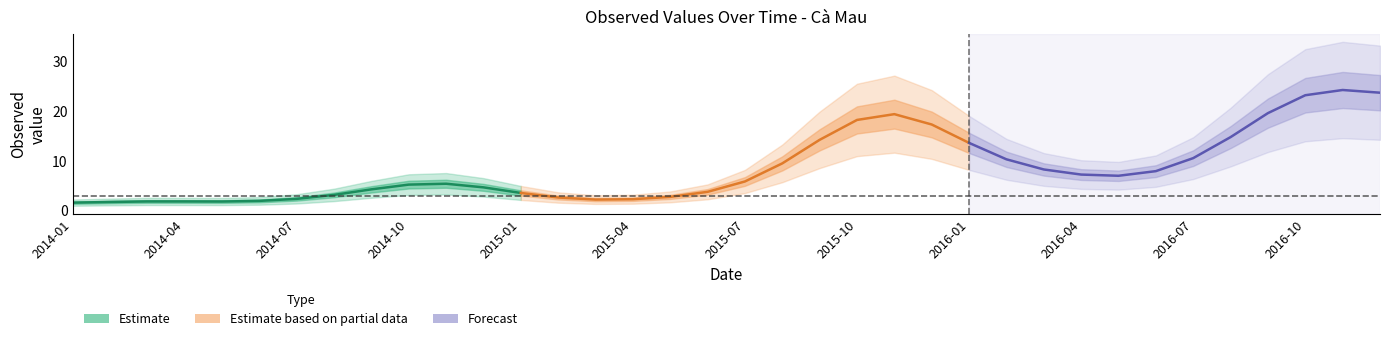

How many data points are above 5?

19